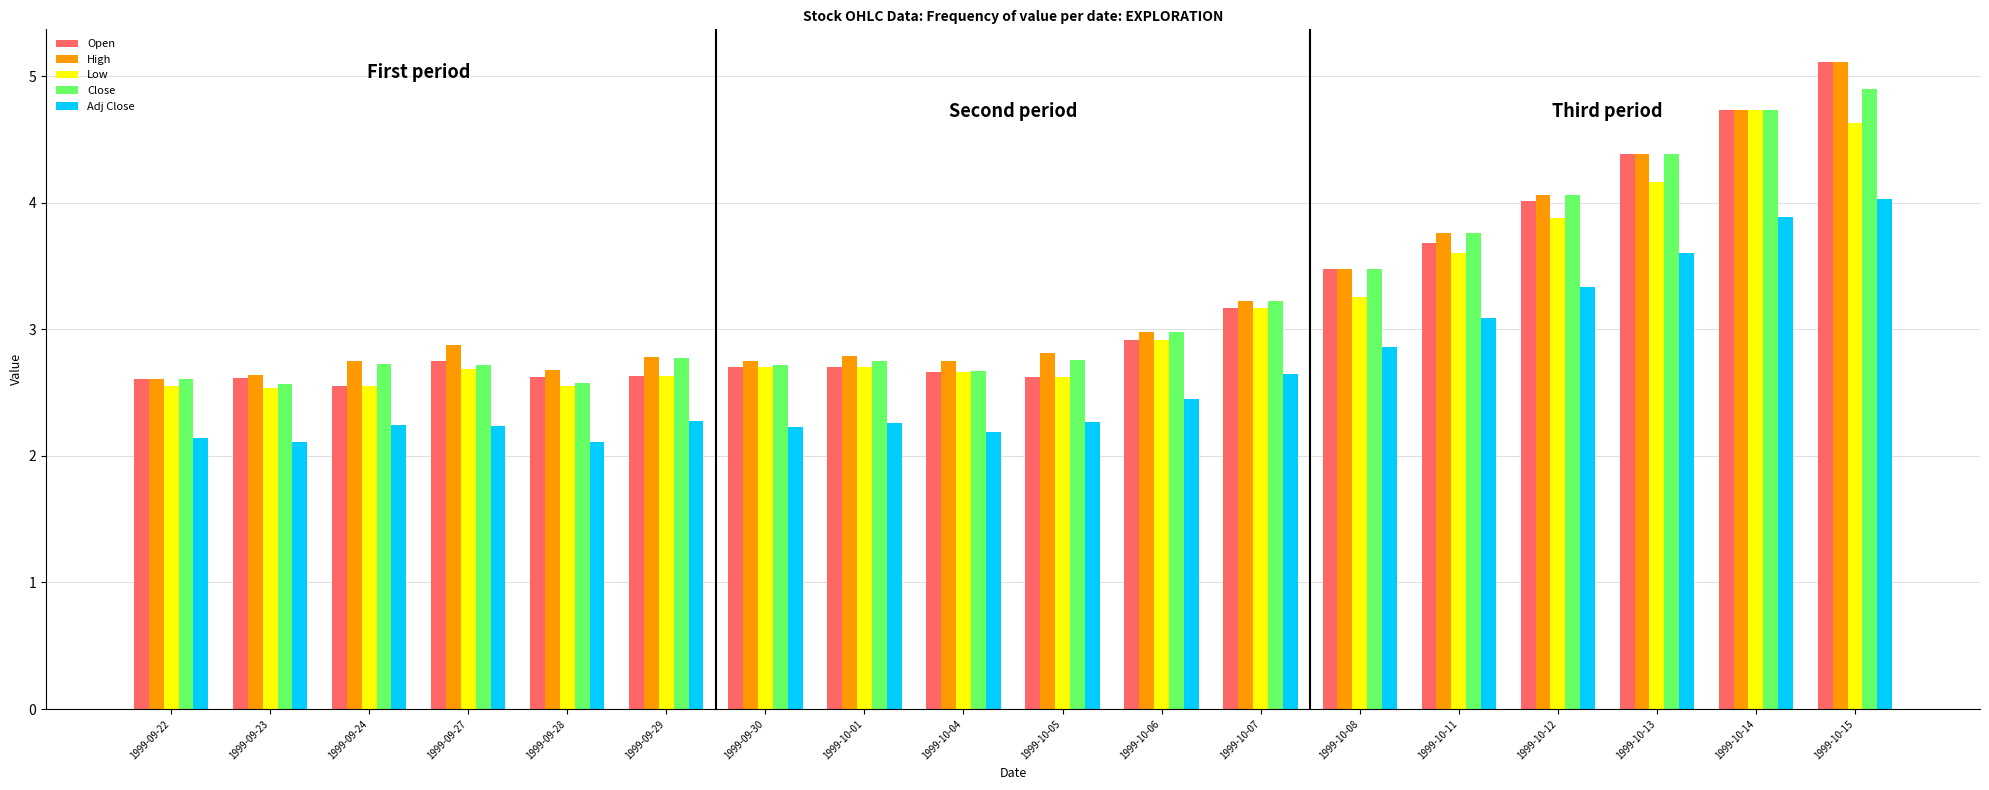

How many distinct data groups are displayed?

5